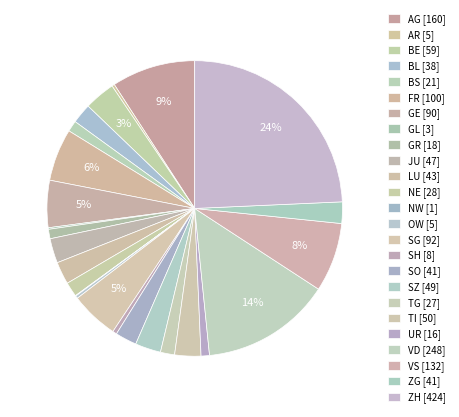

Is there a majority slice in this chart?

No